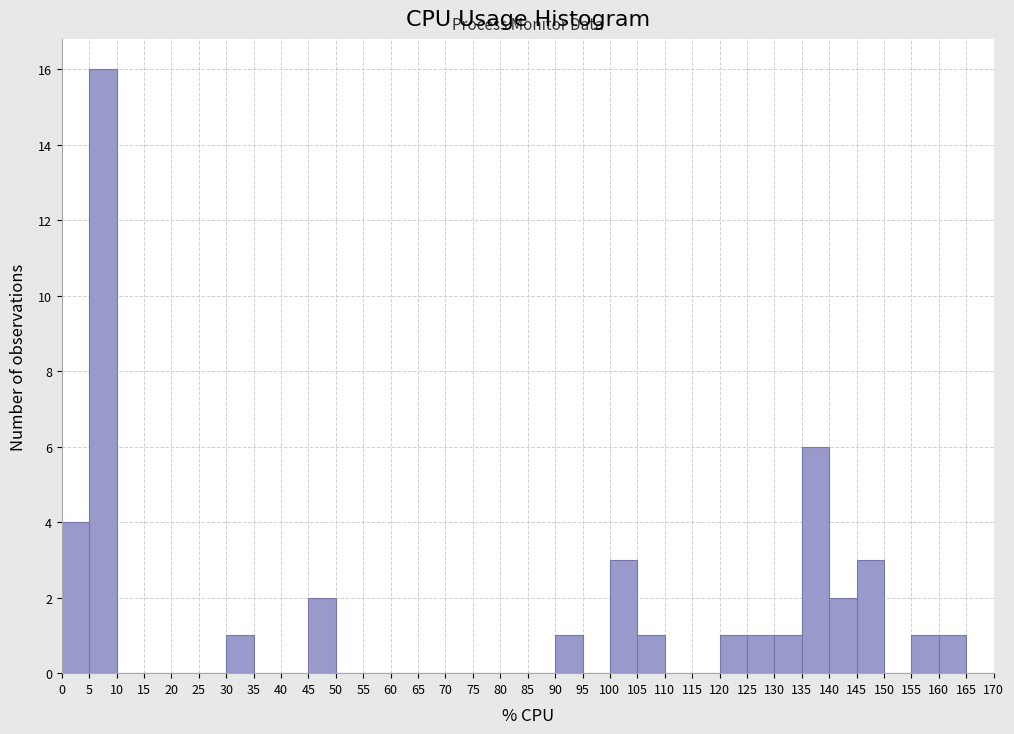

Which range on the x-axis has the tallest bar?

5 to 10